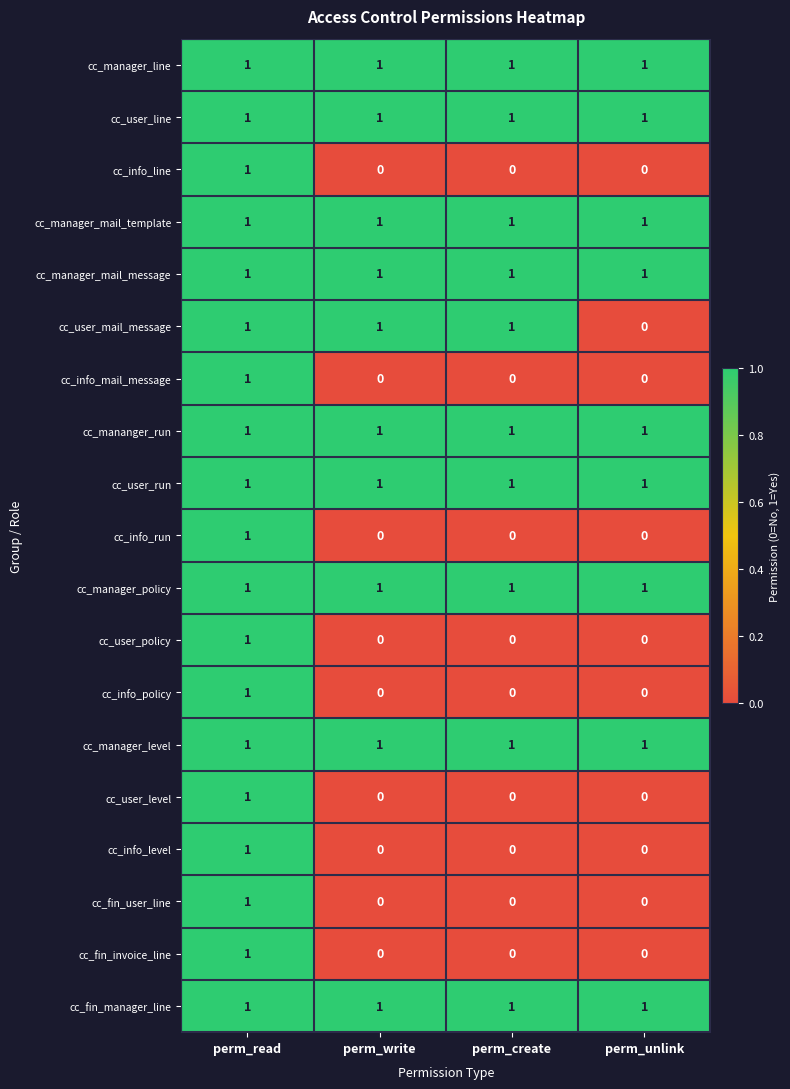

At which category is the sum across all series the highest?

perm_read